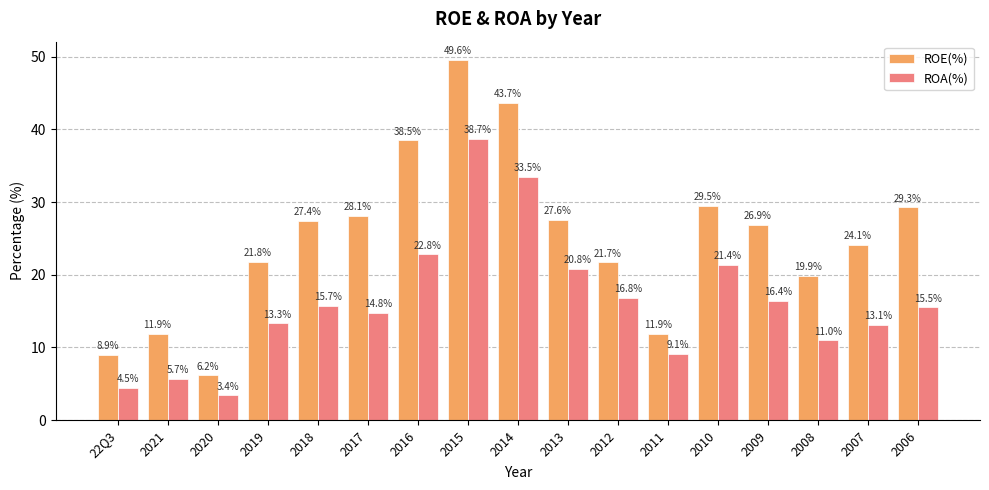

What is the difference between the highest and lowest values at 2006?

13.8